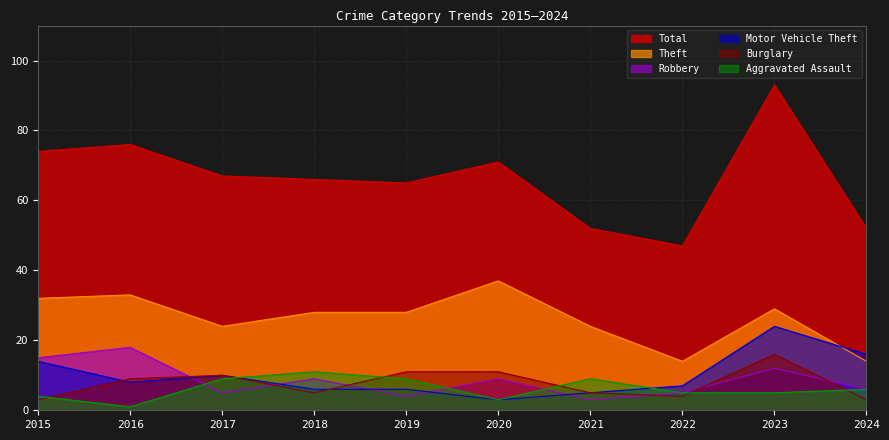

Rank the series by their maximum value, from highest to lowest.

Total, Theft, Motor Vehicle Theft, Robbery, Burglary, Aggravated Assault